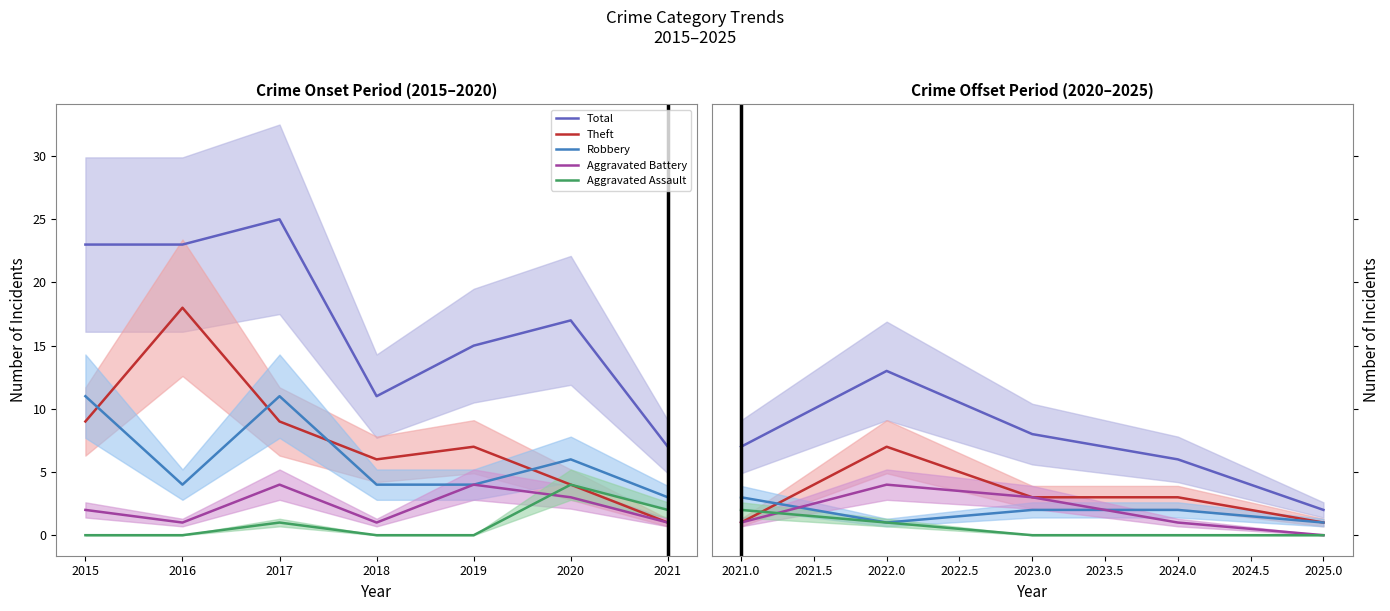

At which label does Theft first exceed 3?

2022.0